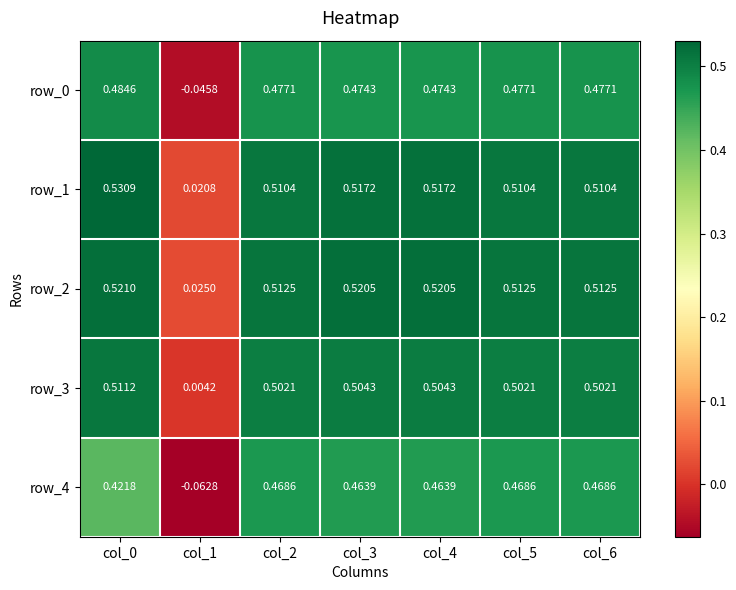

Is the value of row_3 at col_1 greater than the value of row_0 at col_6?

No